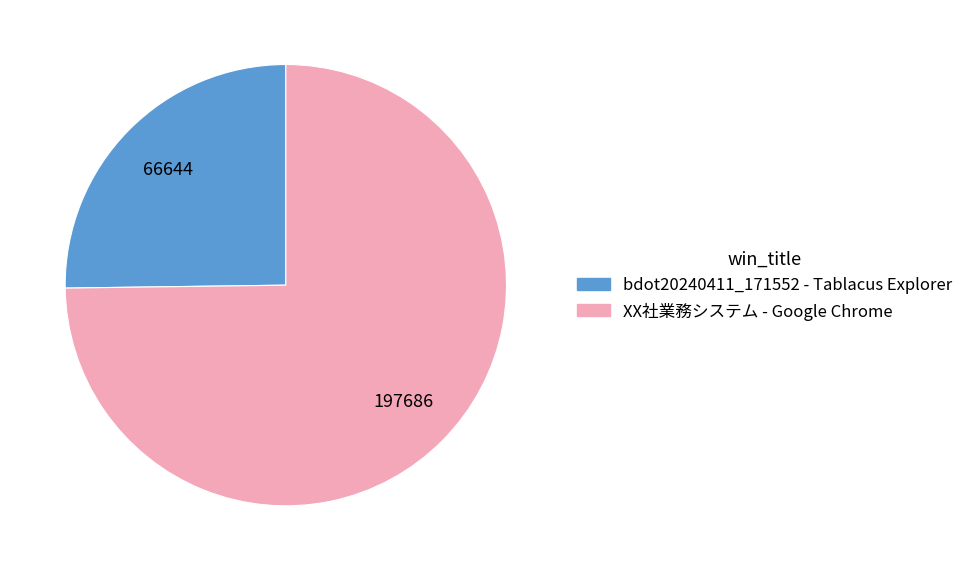

What is the majority slice?

XX社業務システム - Google Chrome